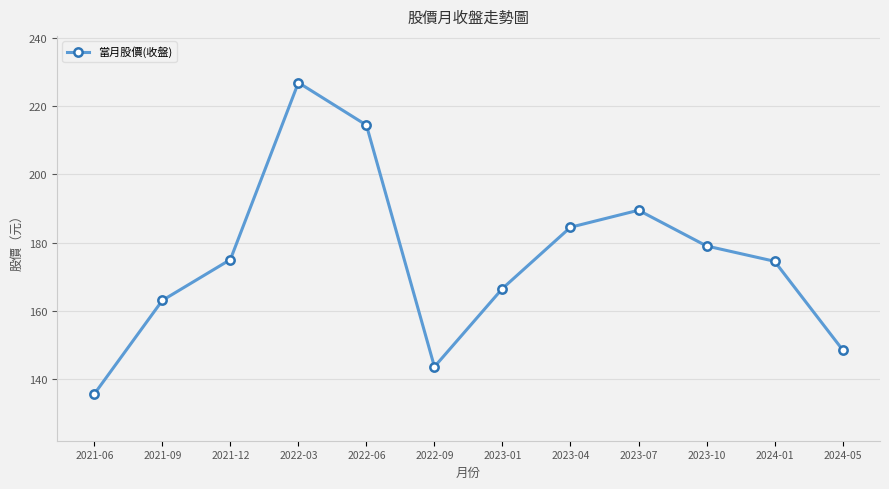

Approximately how many times larger is the value at 2021-12 compared to 2021-06?

1.3